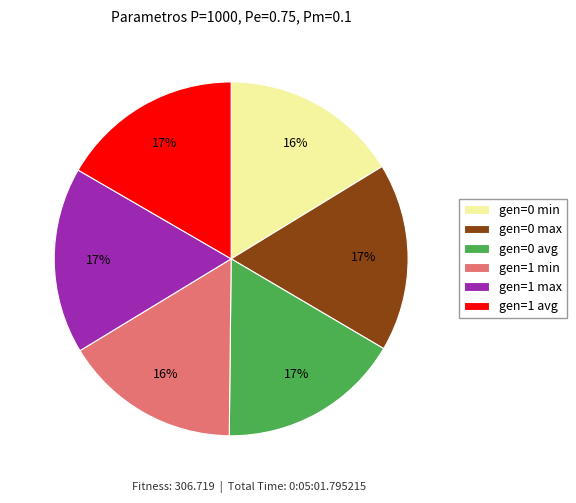

To the nearest percent, what percentage of the pie is gen=0 min?

16%